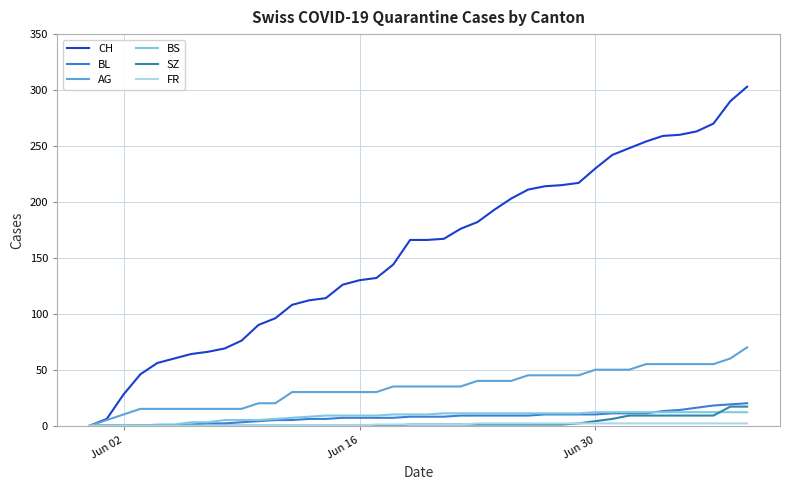

What is the greatest value displayed?

303